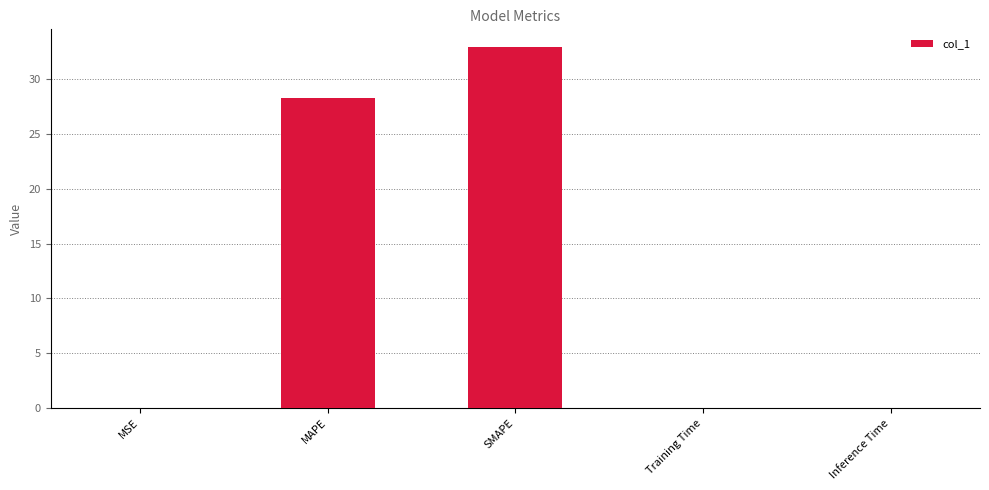

Where is the data nearest to the value 16?

MAPE